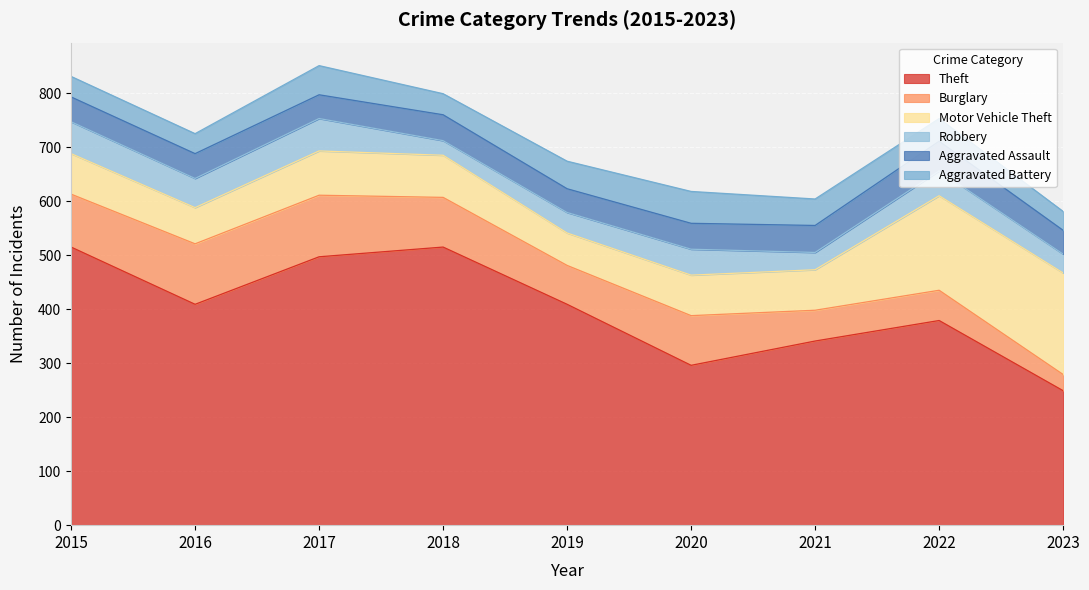

True or false: Robbery and Aggravated Battery intersect in this chart.

True